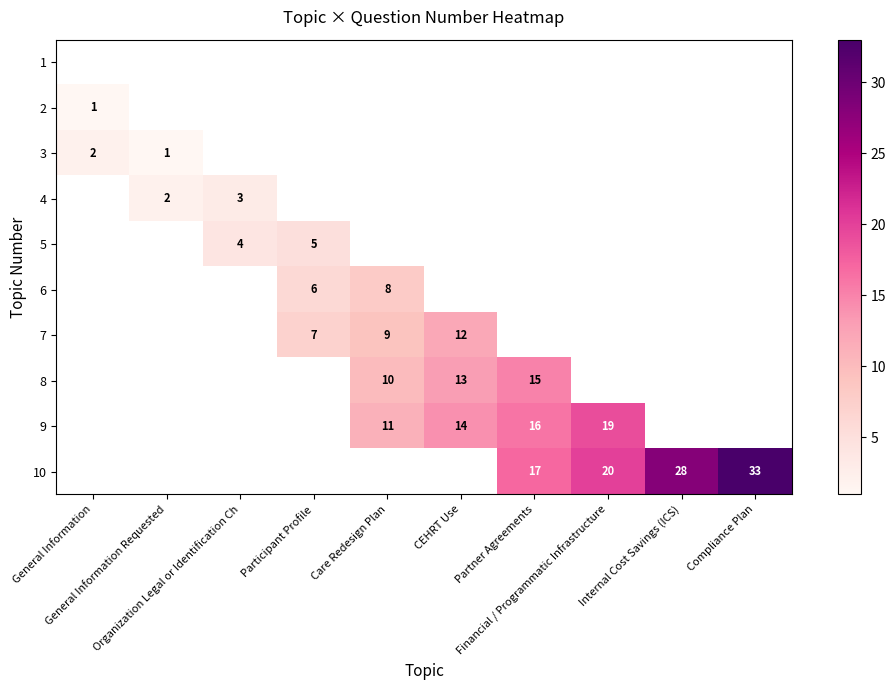

Is the value of 5 at Care Redesign Plan greater than the value of 4 at Compliance Plan?

No